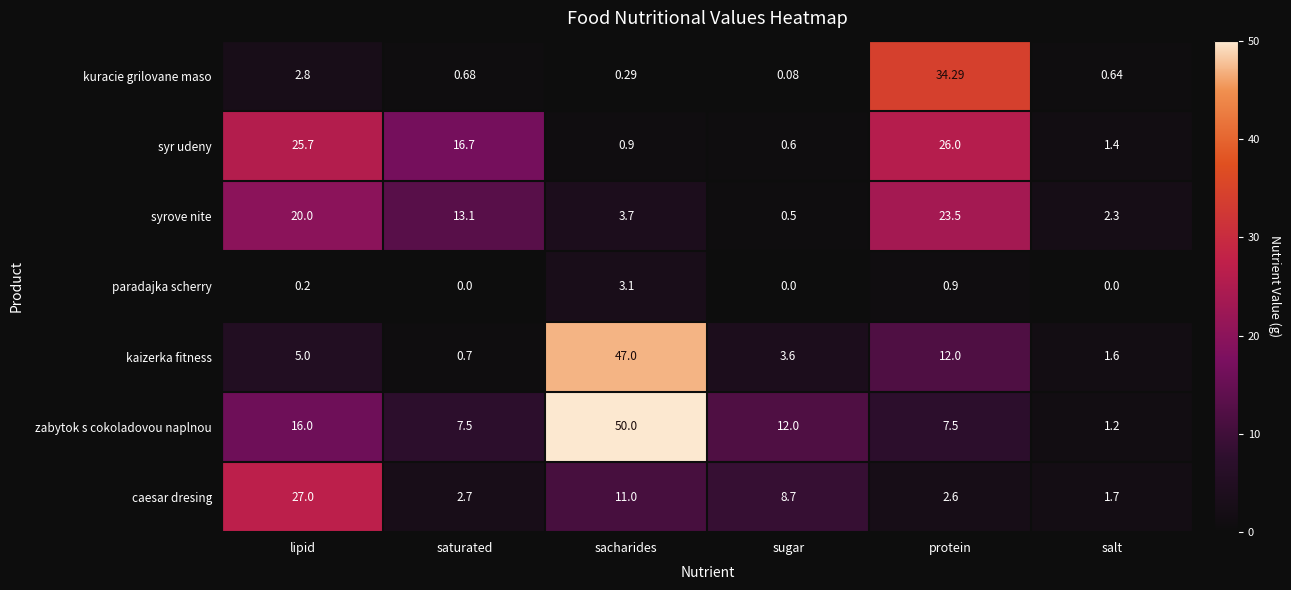

Is the value of caesar dresing at salt greater than the value of paradajka scherry at salt?

Yes